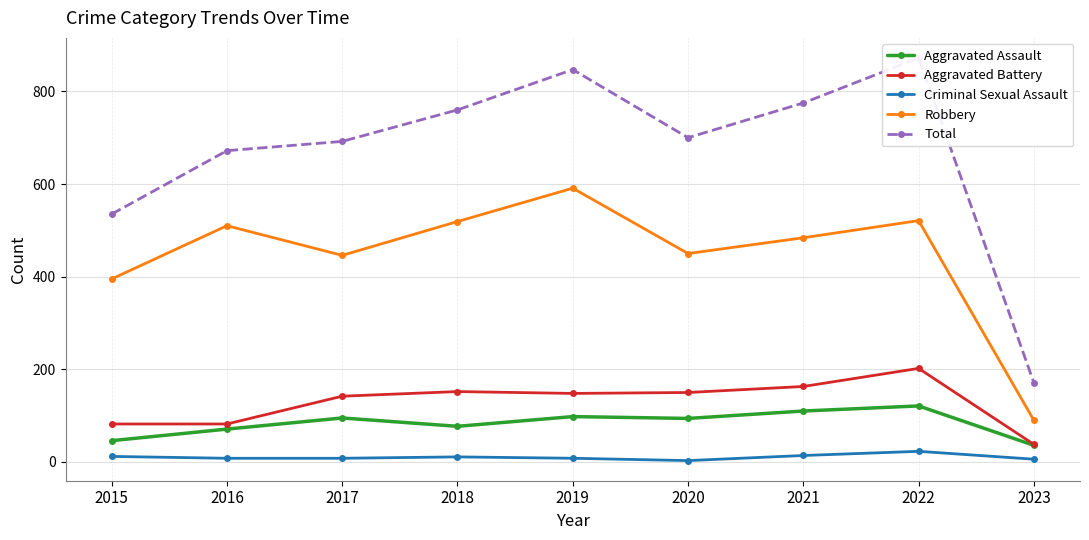

At 2015, list the series in order from largest to smallest.

Total, Robbery, Aggravated Battery, Aggravated Assault, Criminal Sexual Assault